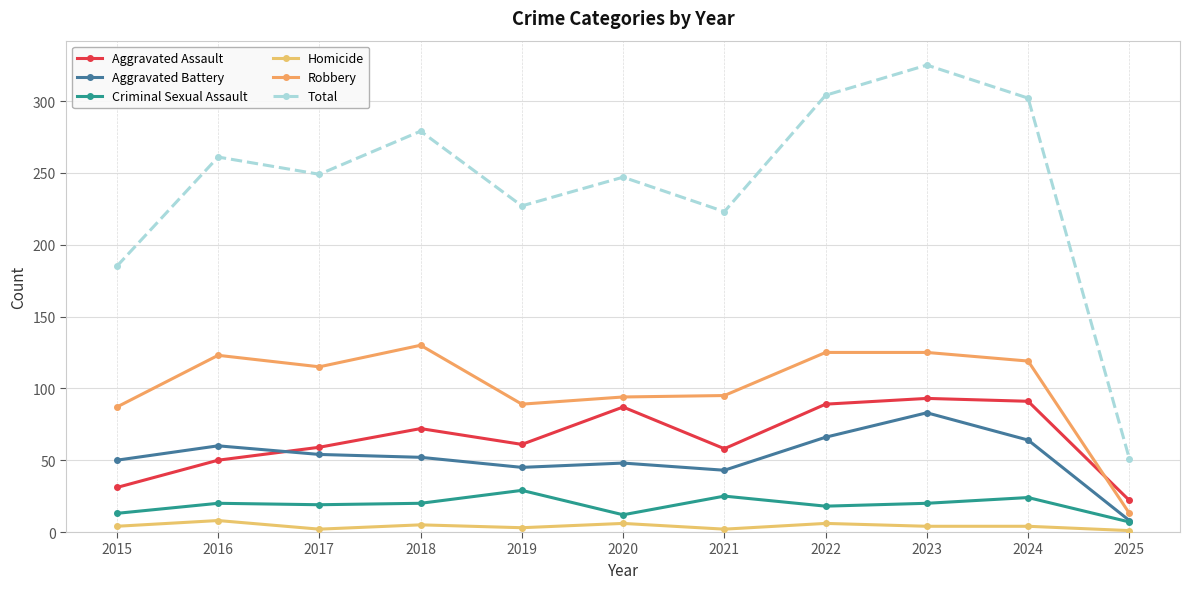

At which label is Robbery closest to 71?

2015